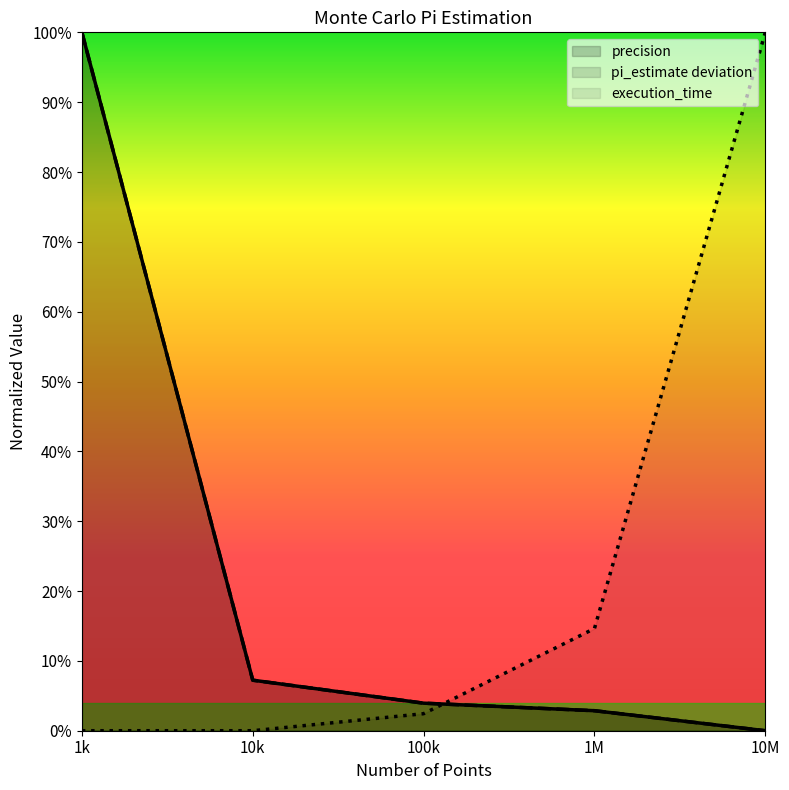

Reading right to left, extract all data points from this chart.

pi_estimate: 0.0	0.0	0.0	0.1	1.0
precision: 0.0	0.0	0.0	0.1	1.0
execution_time: 1.0	0.1	0.0	0.0	0.0